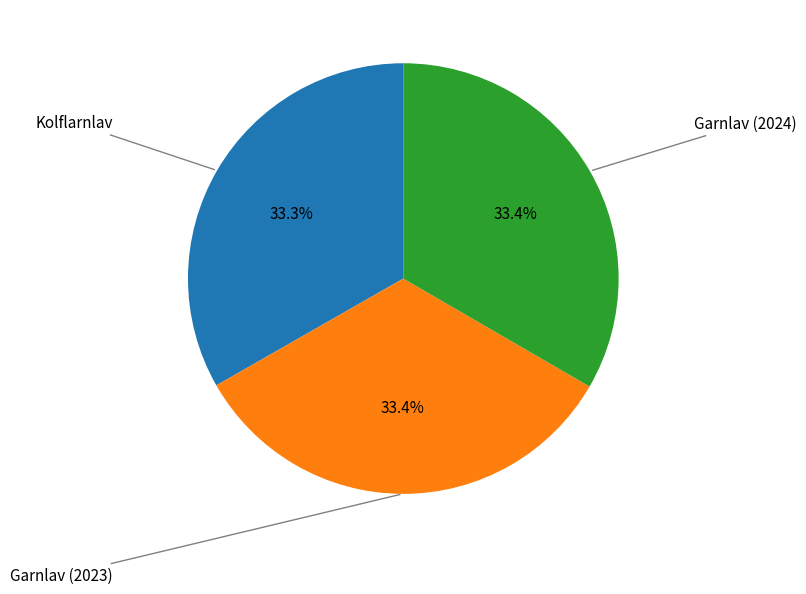

To the nearest percent, what is the average slice percentage?

33%